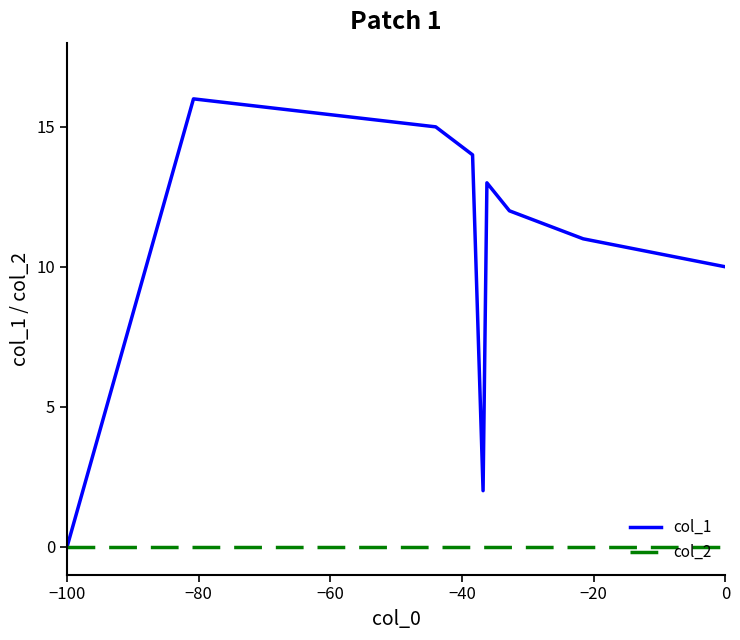

Reading right to left, list all the values displayed in this chart.

col_1: 10	11	12	13	2	14	15	16	0
col_2: 0	0	0	0	0	0	0	0	0